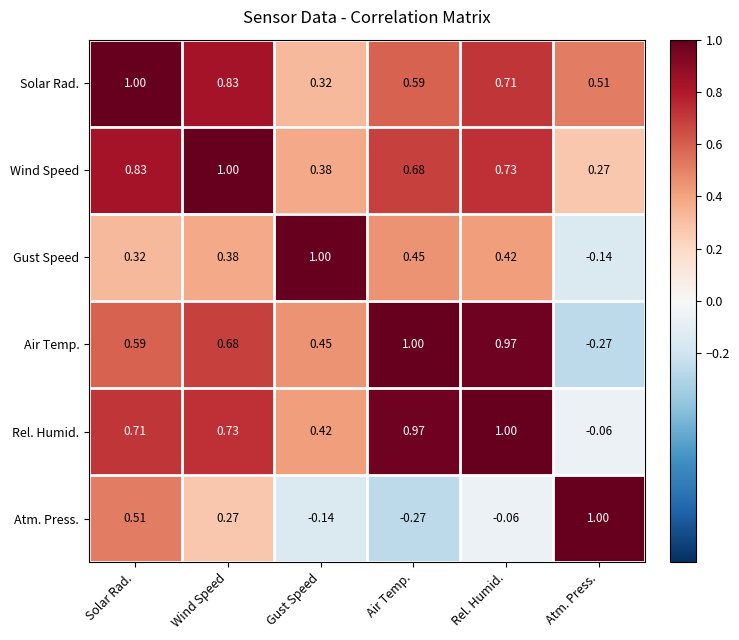

Which series has the largest total across all categories?

Solar Rad.